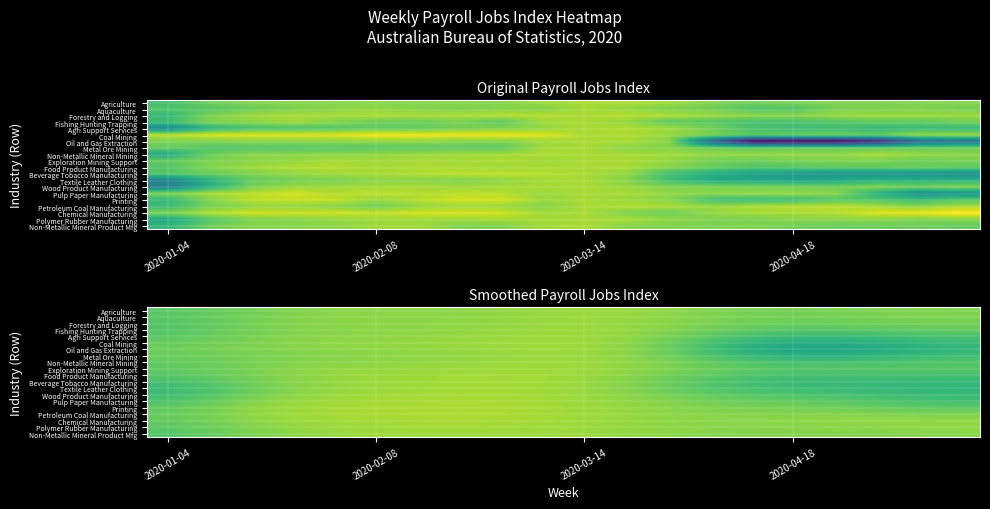

What is the maximum value shown in the chart?

100.3